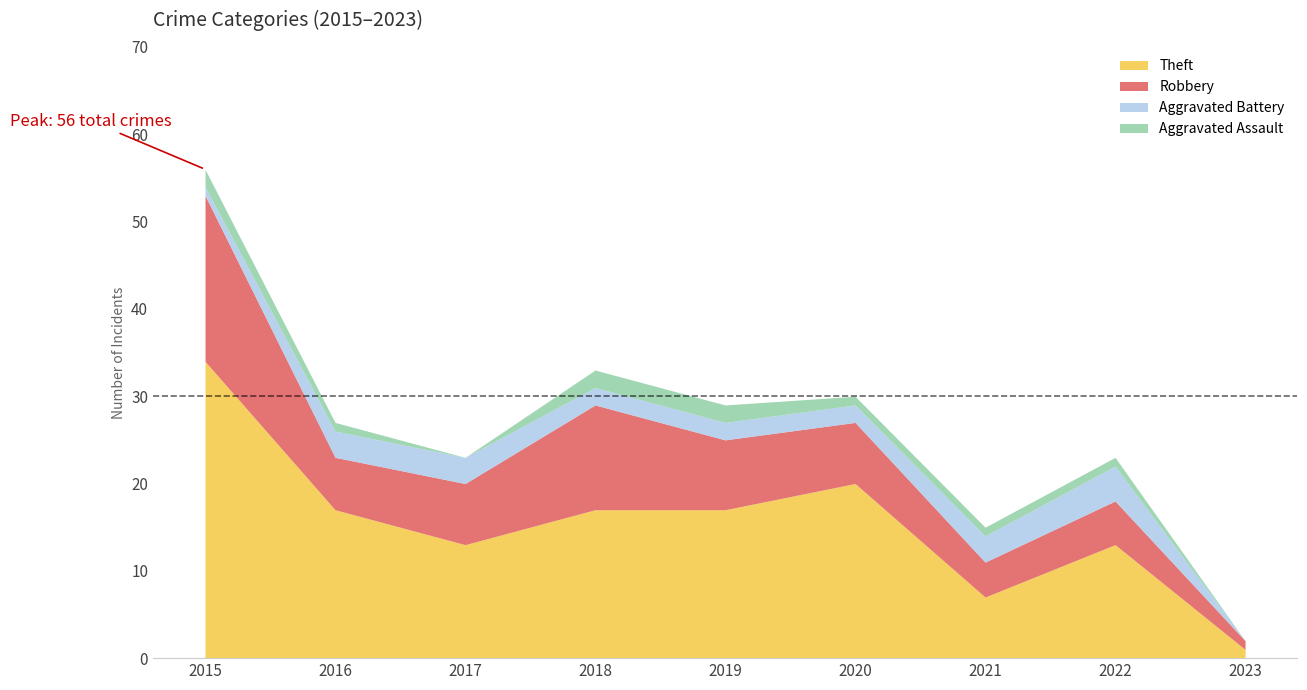

What are all the series names shown in the legend?

Theft, Robbery, Aggravated Battery, Aggravated Assault